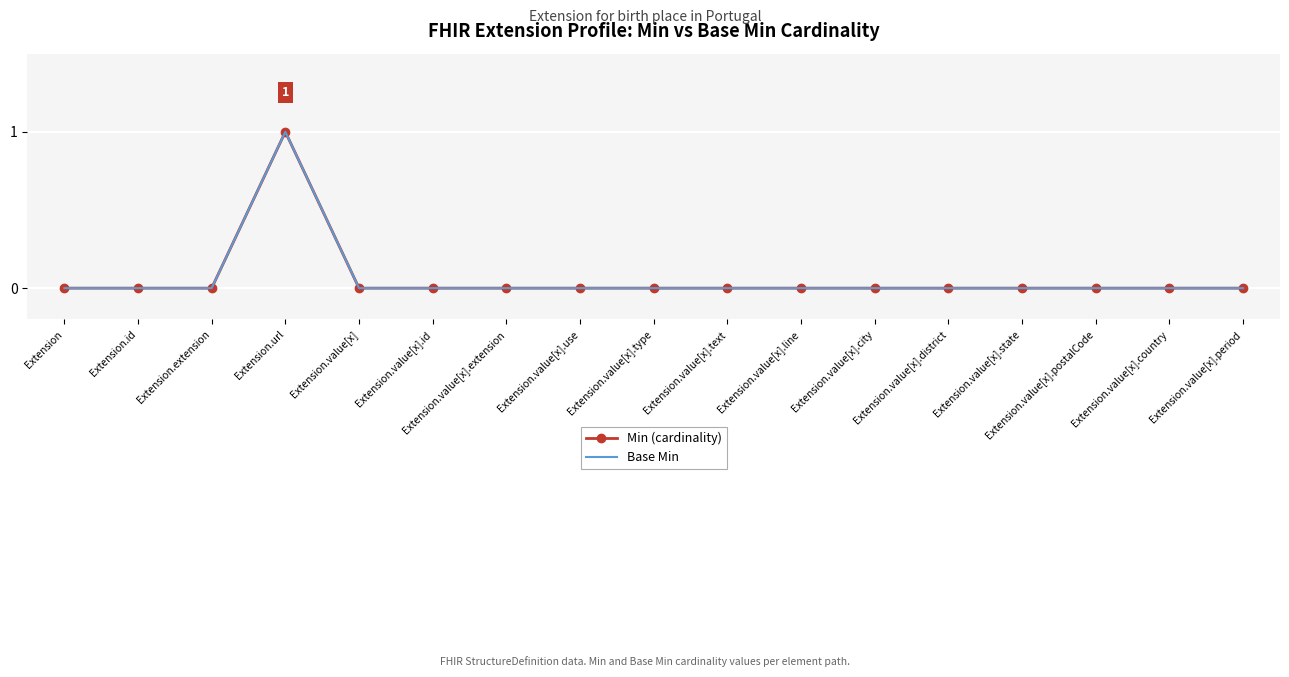

True or false: Min (cardinality) has a value of 0 at Extension.

True